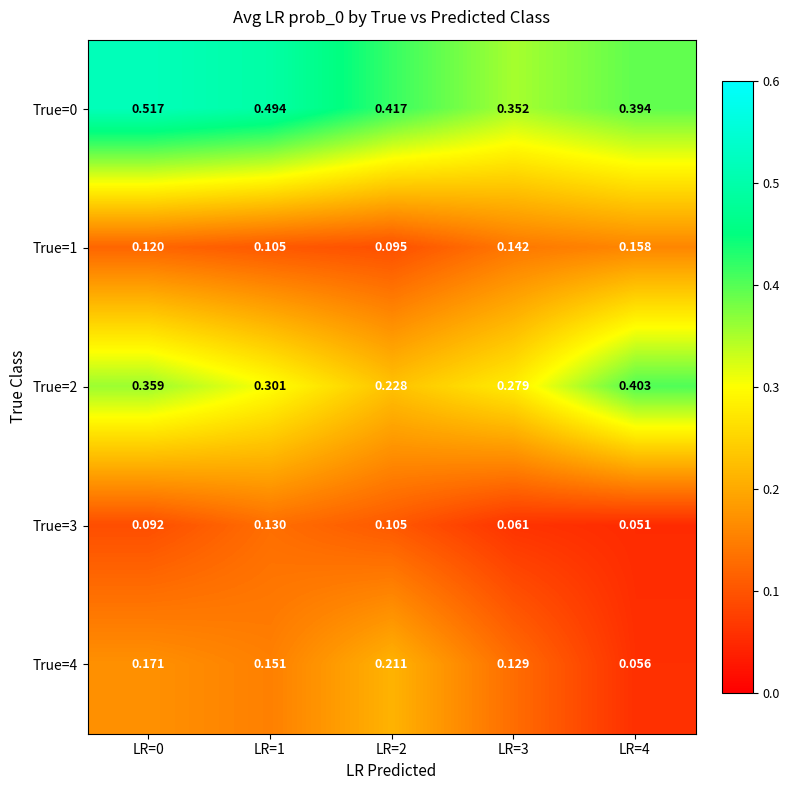

Rank the series by their maximum value, from lowest to highest.

True=3, True=1, True=4, True=2, True=0